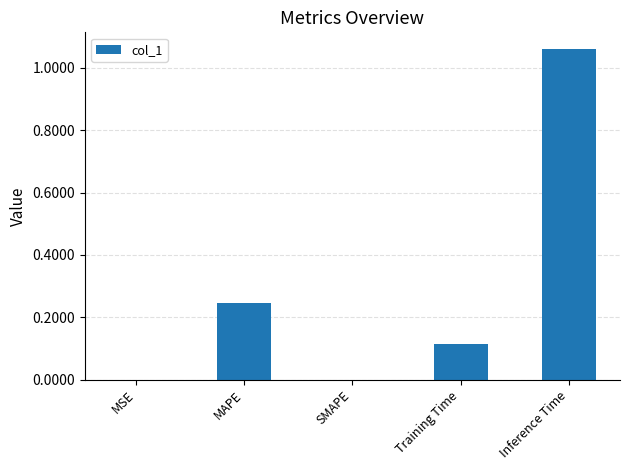

At which category does the chart reach its peak across all series?

Inference Time